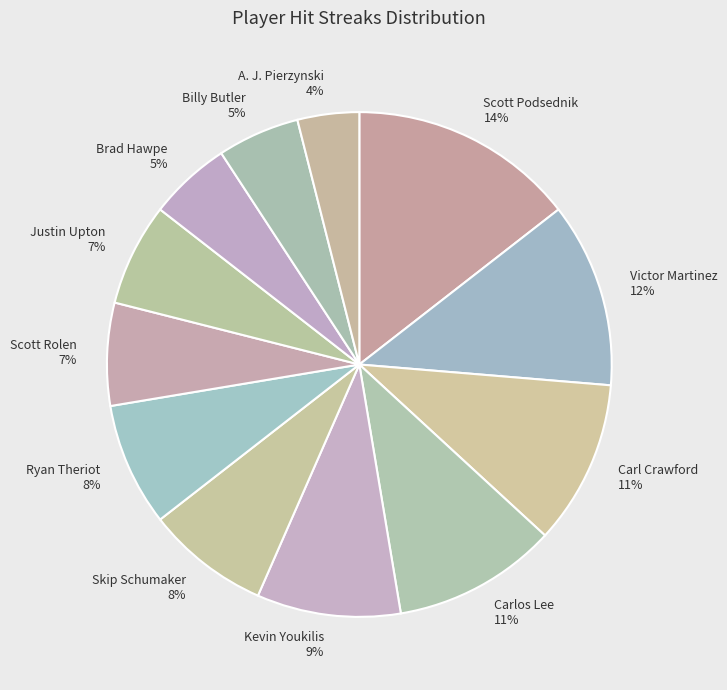

The Kevin Youkilis slice represents 9% of the pie. True or false?

True